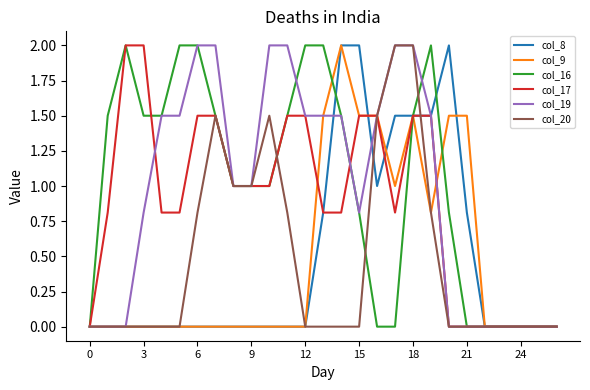

What is the maximum value for col_16?

2.0